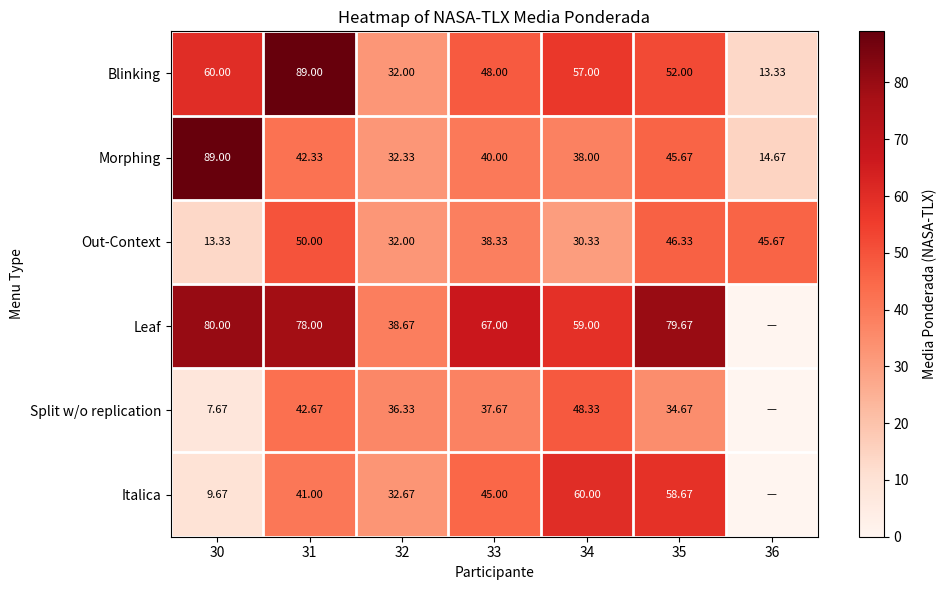

What is the difference between the maximum and second lowest values in the Morphing series?

56.7